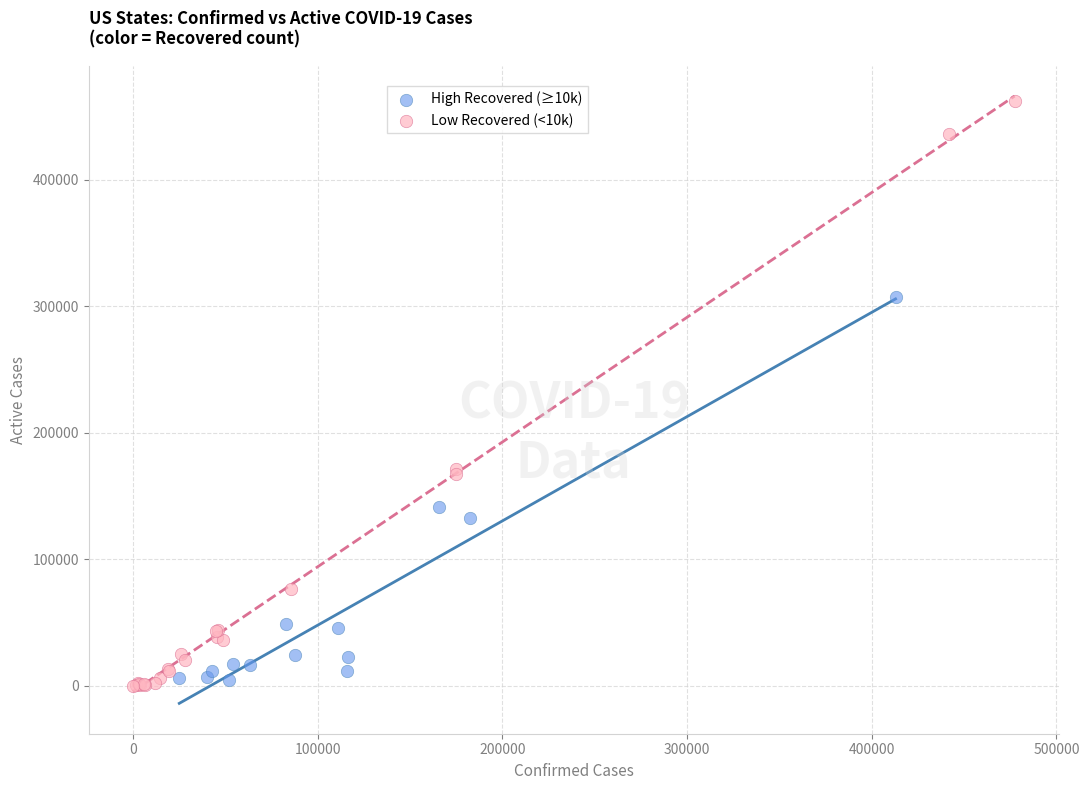

Which series reaches the maximum Y coordinate?

Low Recovered (<10k)